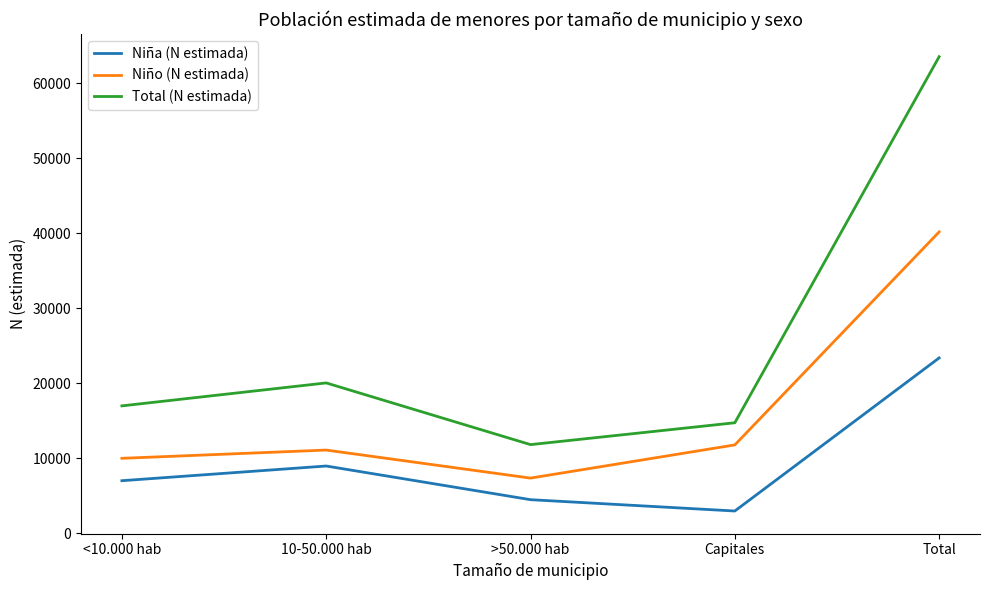

What is the difference between the maximum and minimum values in the Niña (N estimada) series?

20415